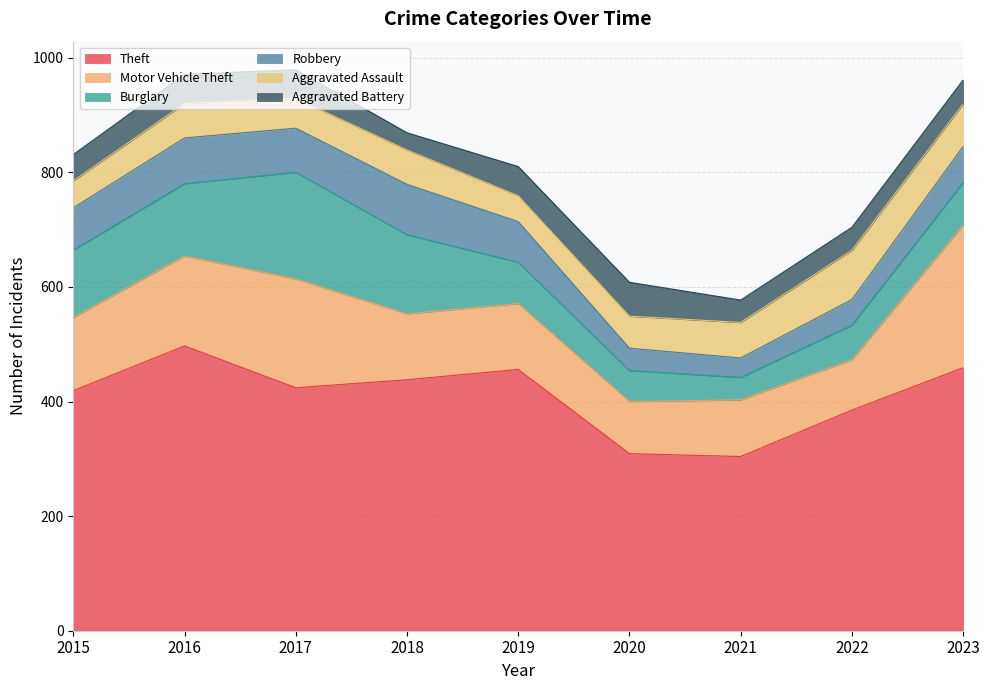

Rank the series by their maximum value, from highest to lowest.

Theft, Motor Vehicle Theft, Burglary, Robbery, Aggravated Assault, Aggravated Battery